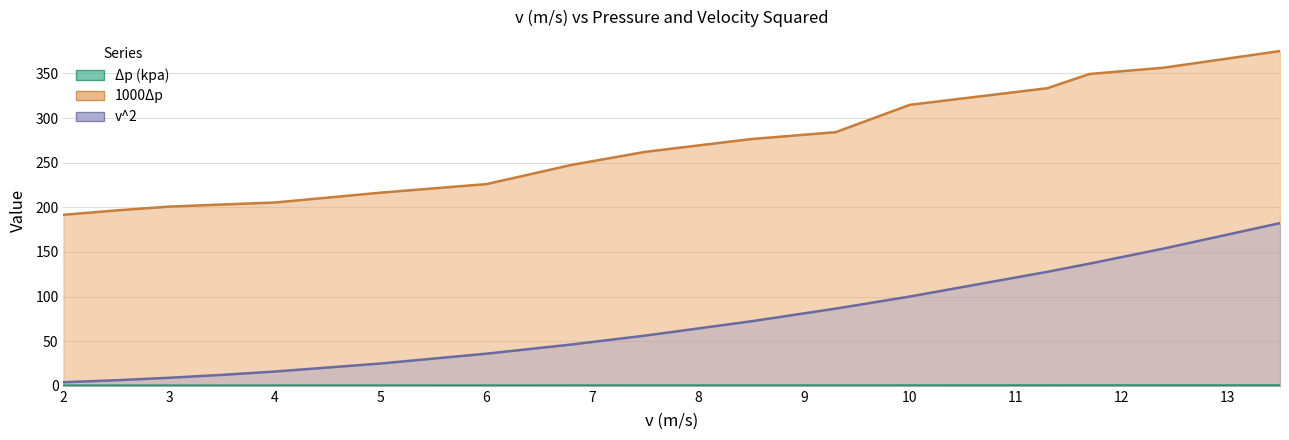

List the series in order of their overall mean, lowest first.

Δp (kpa), v^2, 1000Δp